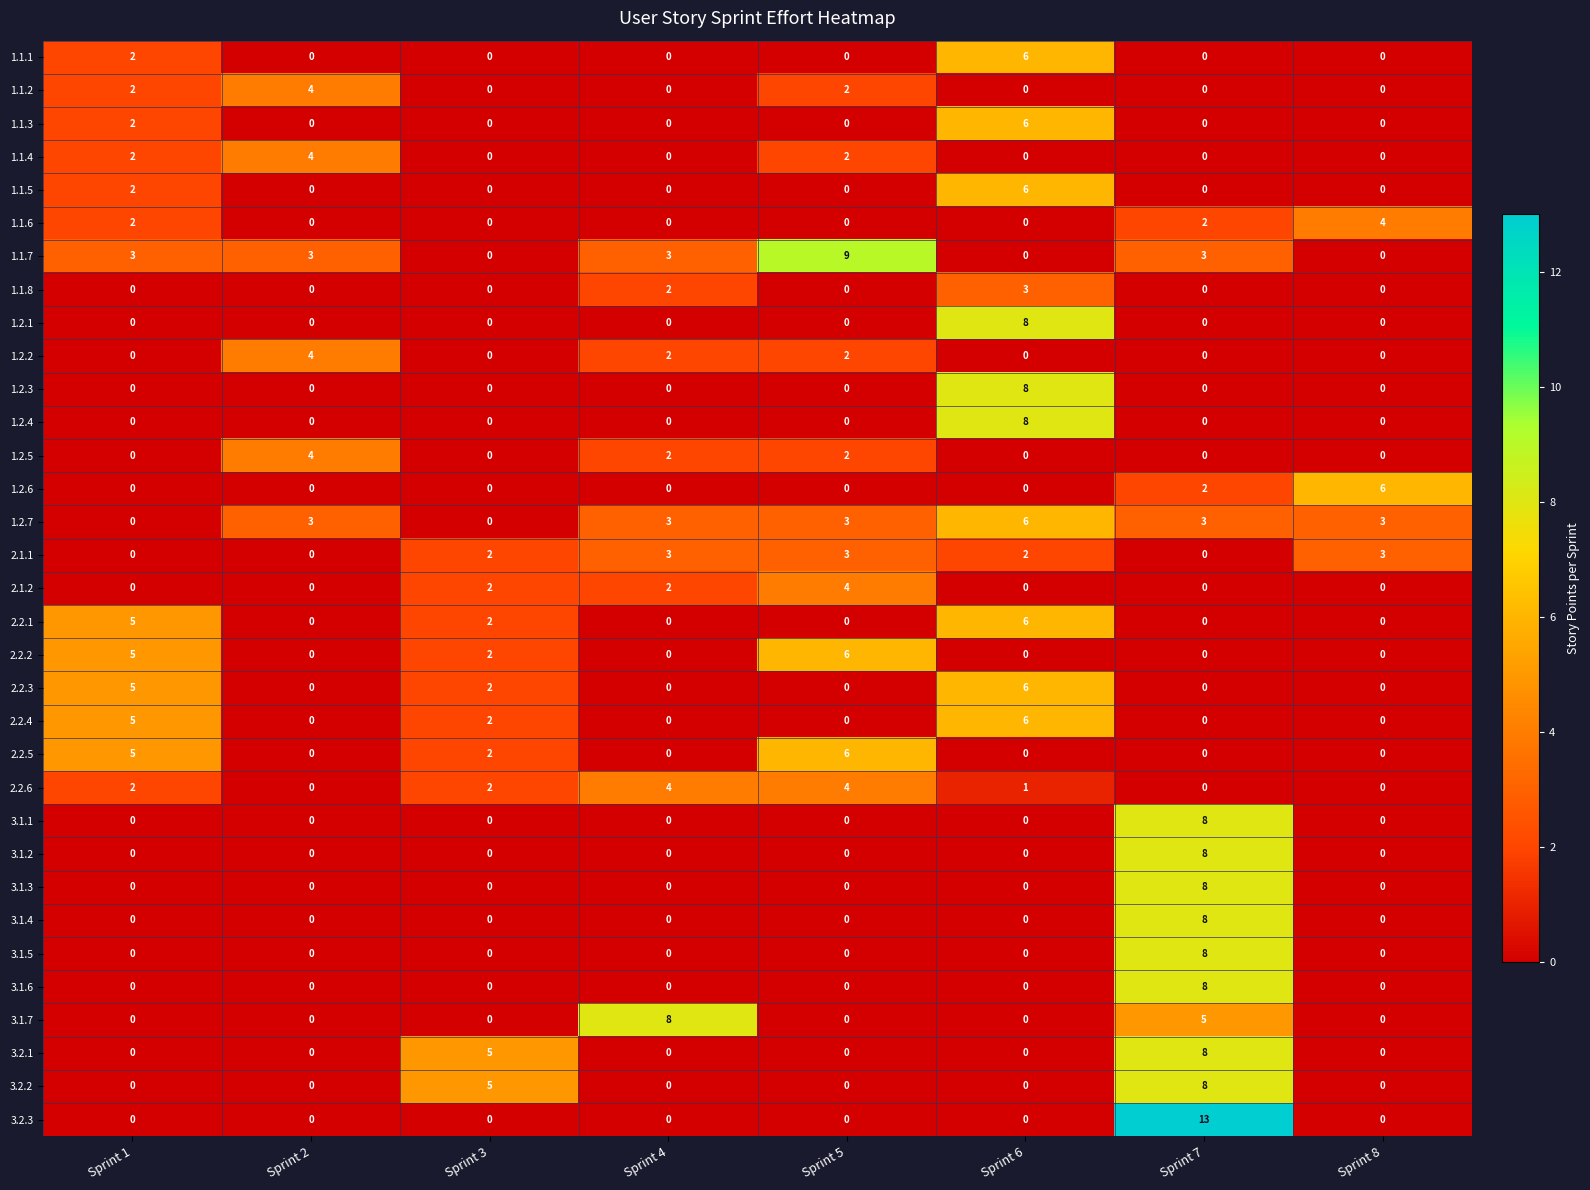

How many values in 3.1.7 are above zero?

2